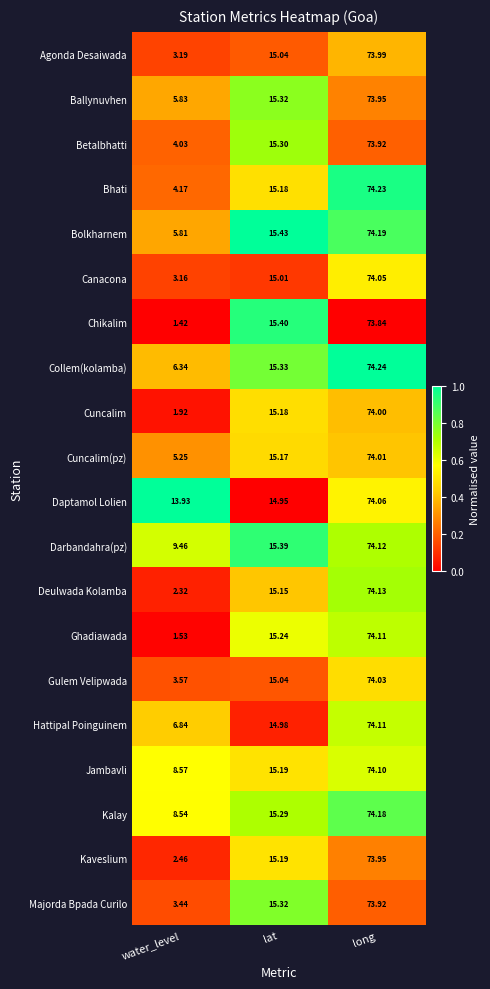

What is the difference between the highest and lowest values at water_level?

12.5